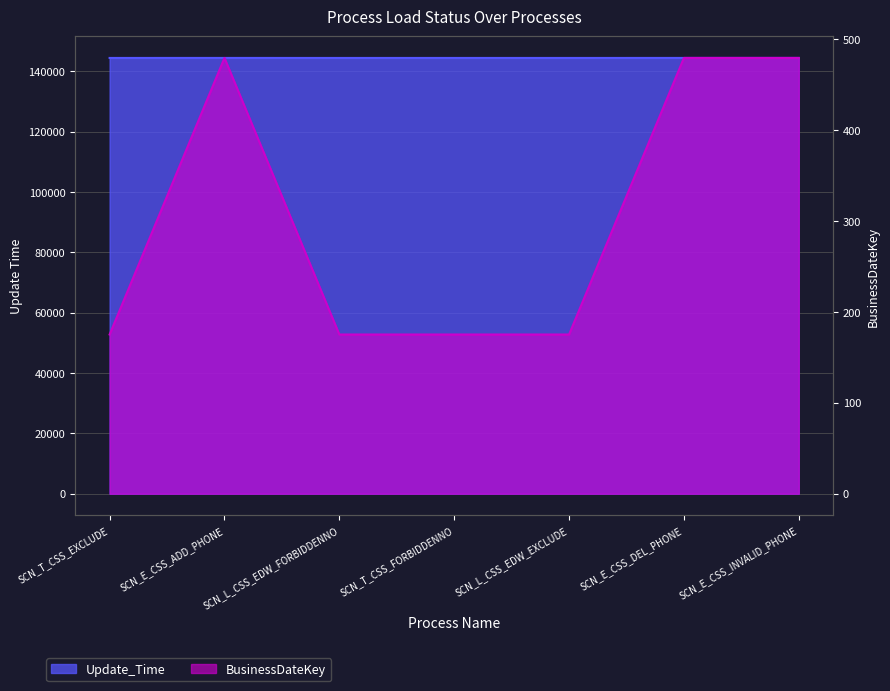

What is the total value across all series at SCN_L_CSS_EDW_FORBIDDENNO?

144596